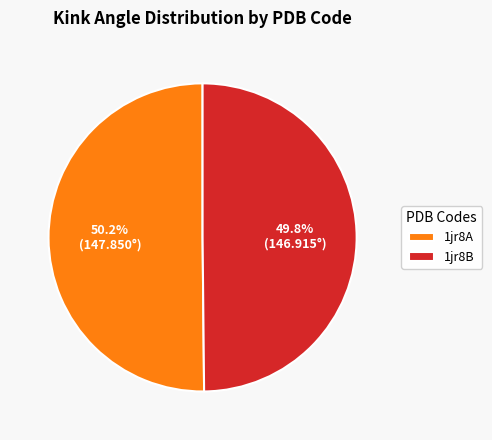

How many slices are in this pie chart?

2